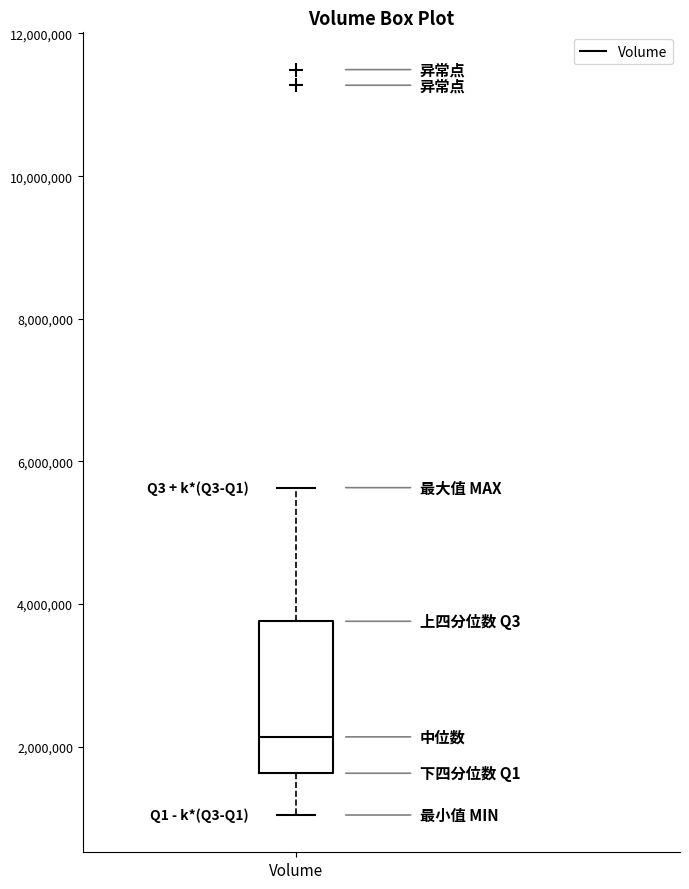

Where does the median line of the box for Volume sit on the y-axis? The values are not printed on the chart, so give them approximately, as read against the axis.

2200000